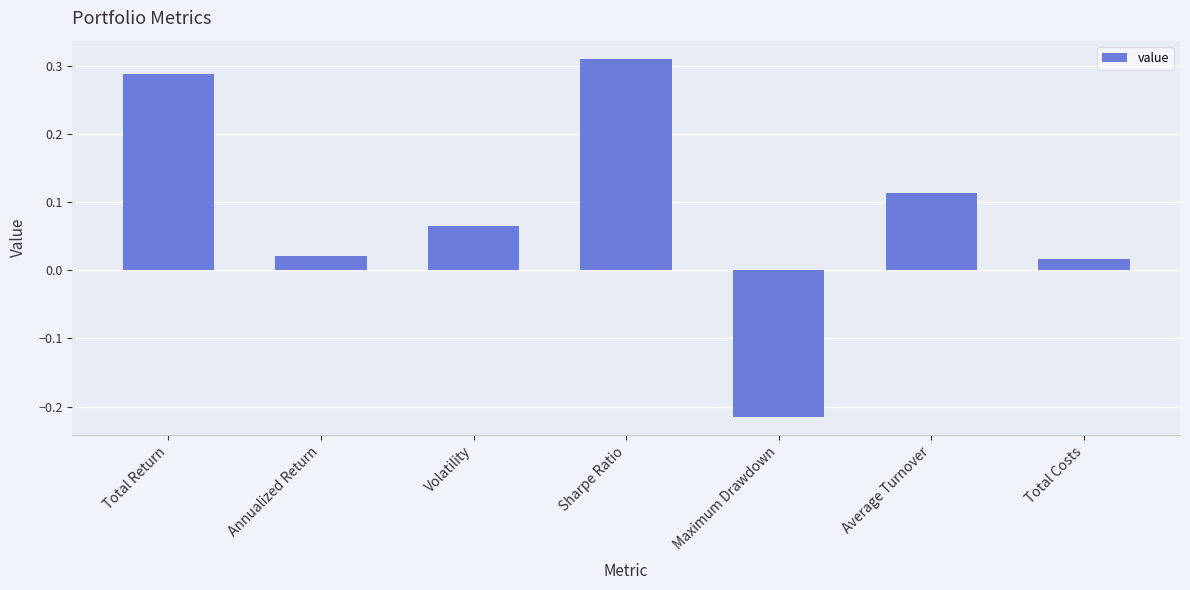

How many series are shown in this chart?

1